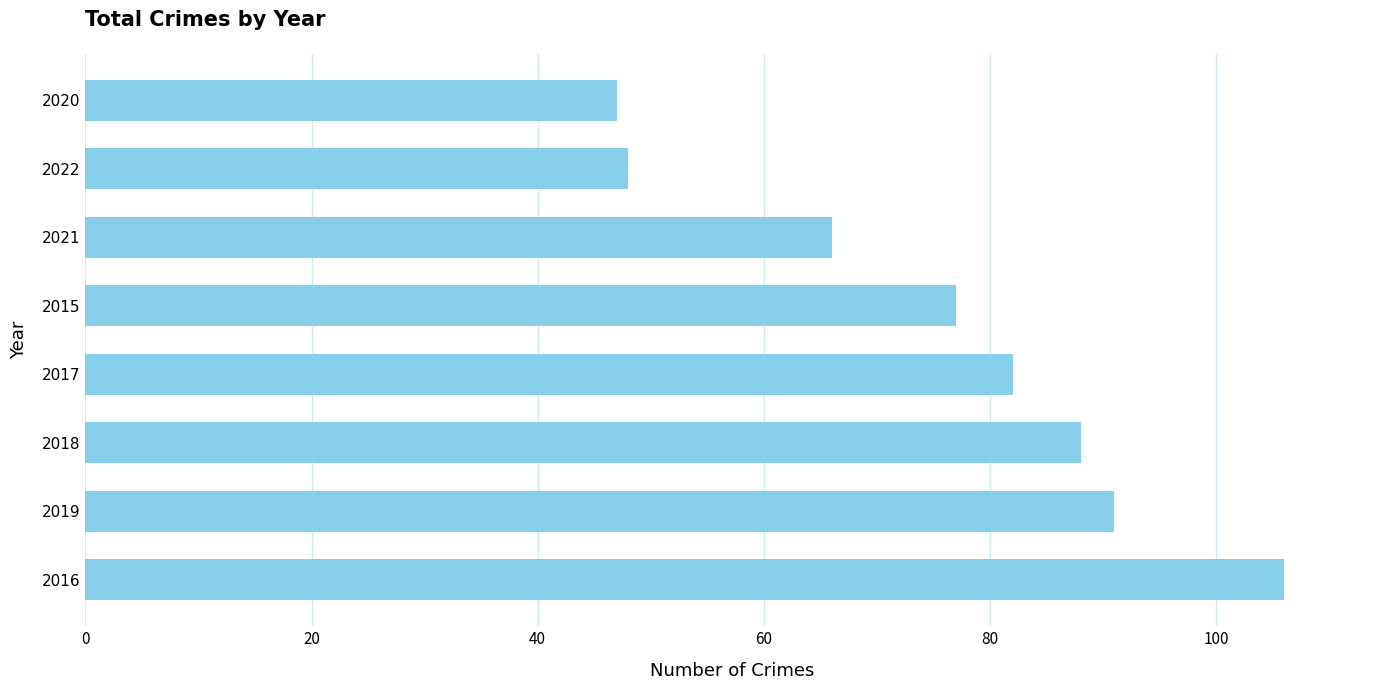

What is the change in value from 2016 to 2015?

-29